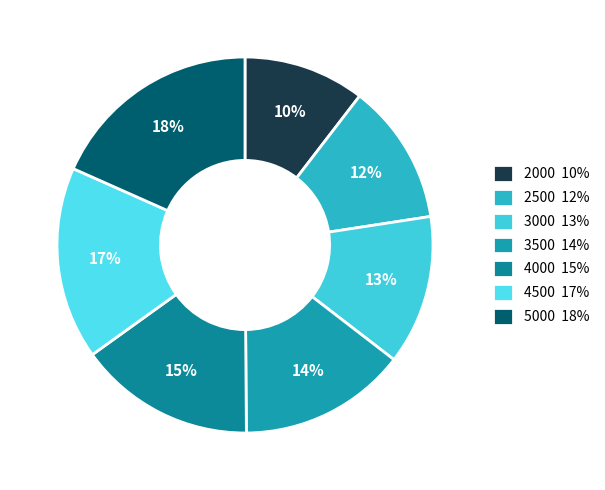

To the nearest percent, what percentage of the pie is 4000?

15%